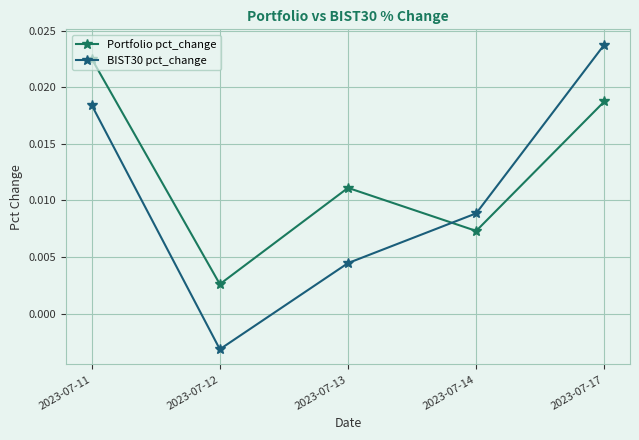

True or false: BIST30 pct_change has more than 0 interior local peaks.

False